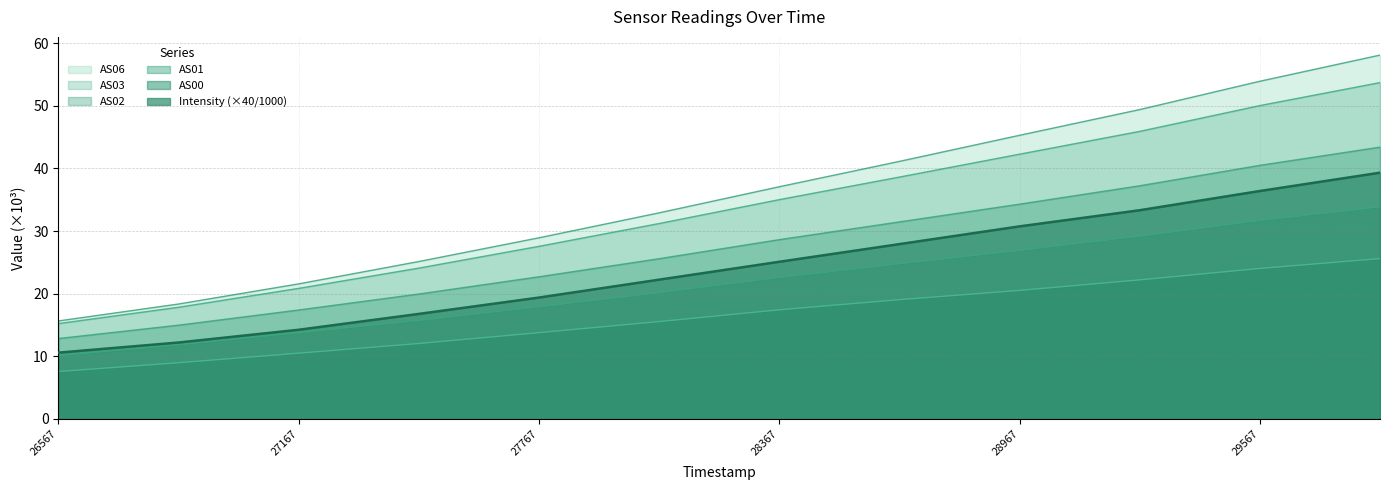

How many data points in AS00 are above 17?

6